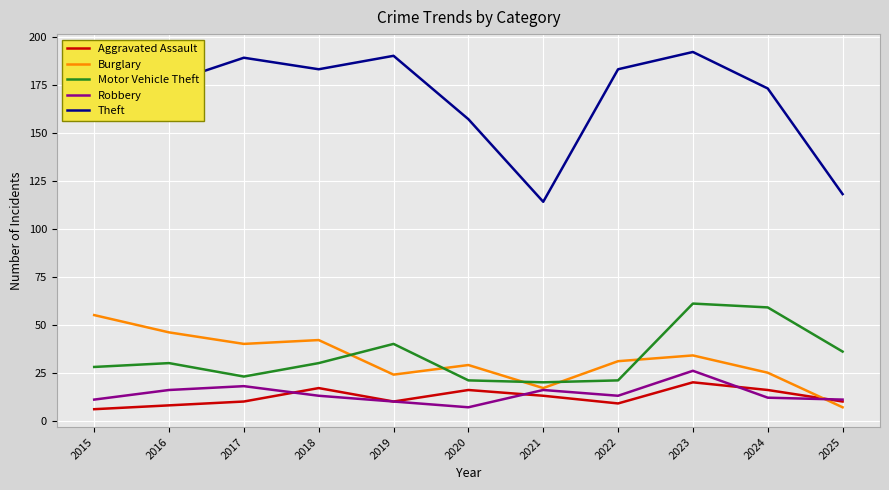

Which series has the largest total across all categories?

Theft